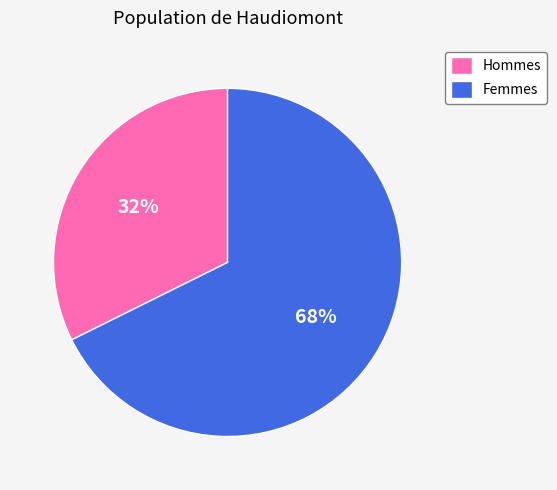

To the nearest percent, what percentage of the pie is Hommes?

32%